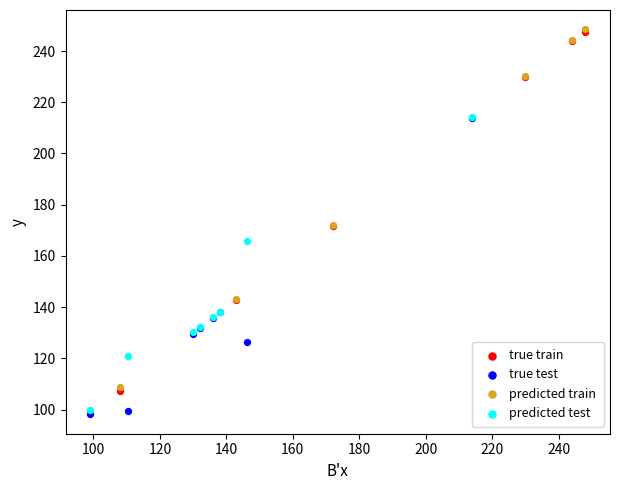

Which series has the widest spread of Y values?

true train